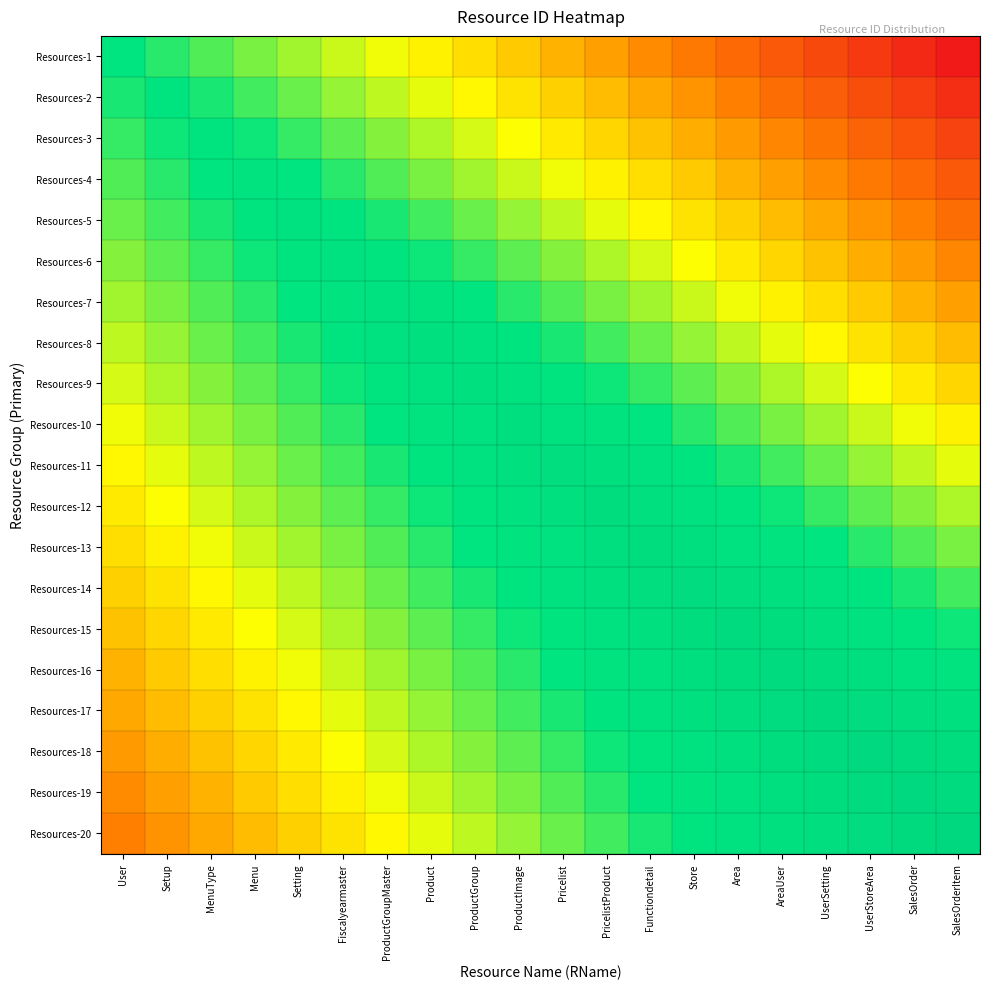

What is the difference between the highest and lowest values at Store?

0.7